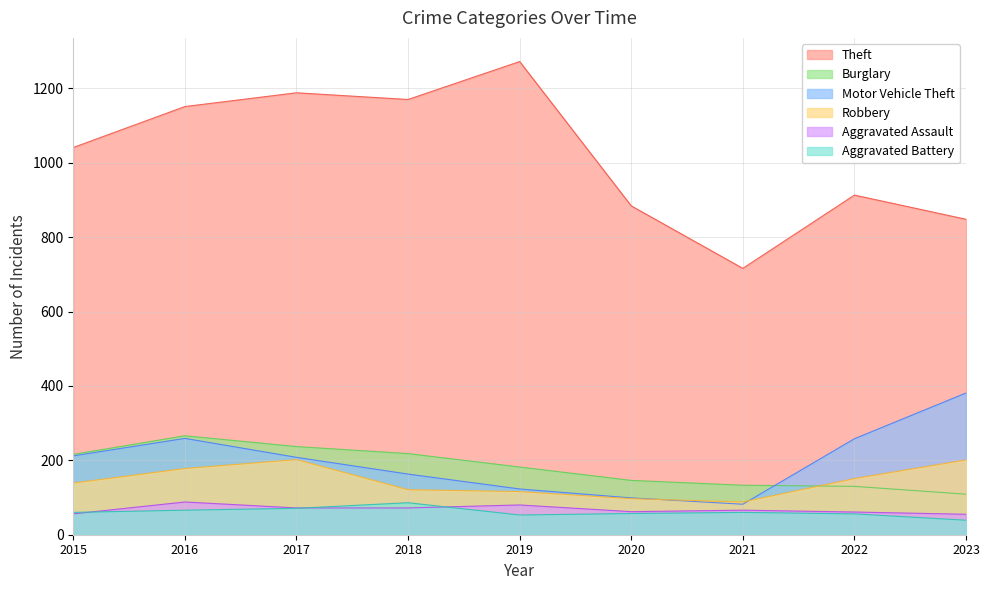

At how many categories does at least one series exceed 590?

9